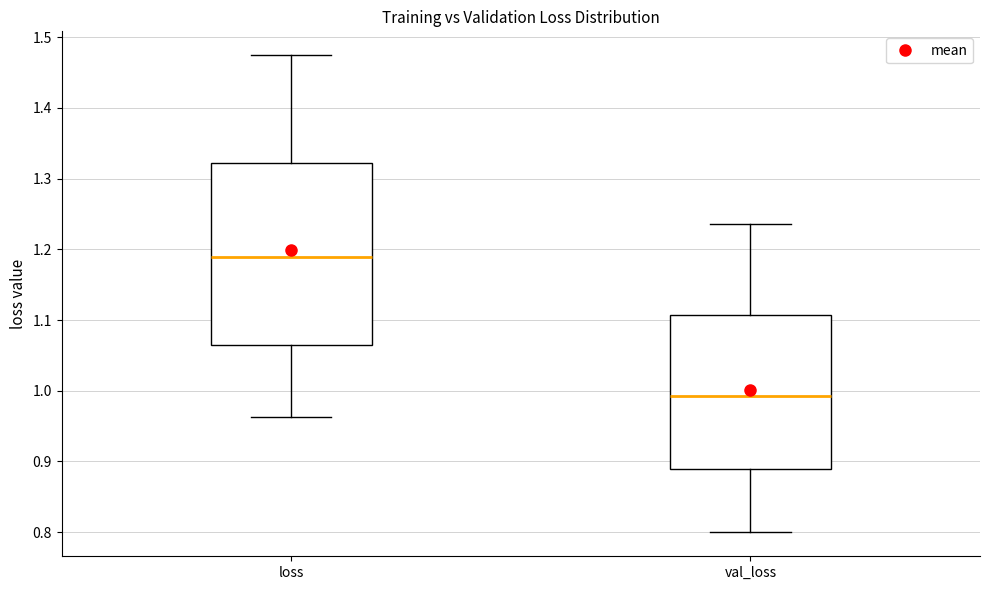

Which box has the lowest median line?

val_loss